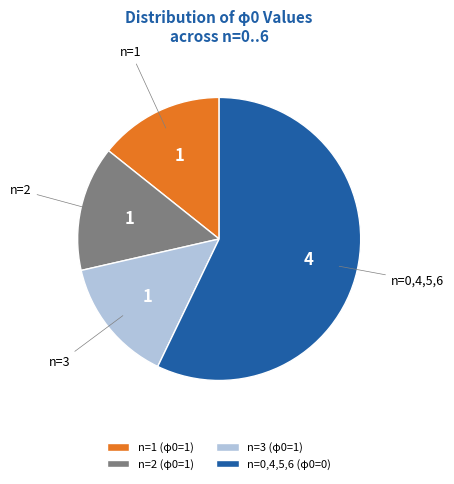

The n=1 (φ0=1) slice represents 21% of the pie. True or false?

False